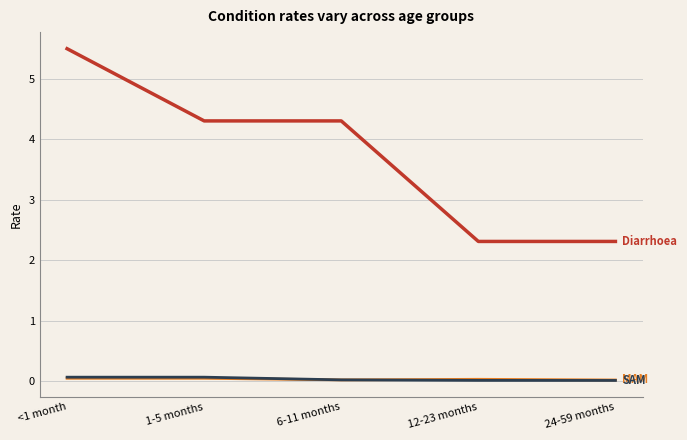

At which category does the chart reach its peak across all series?

<1 month